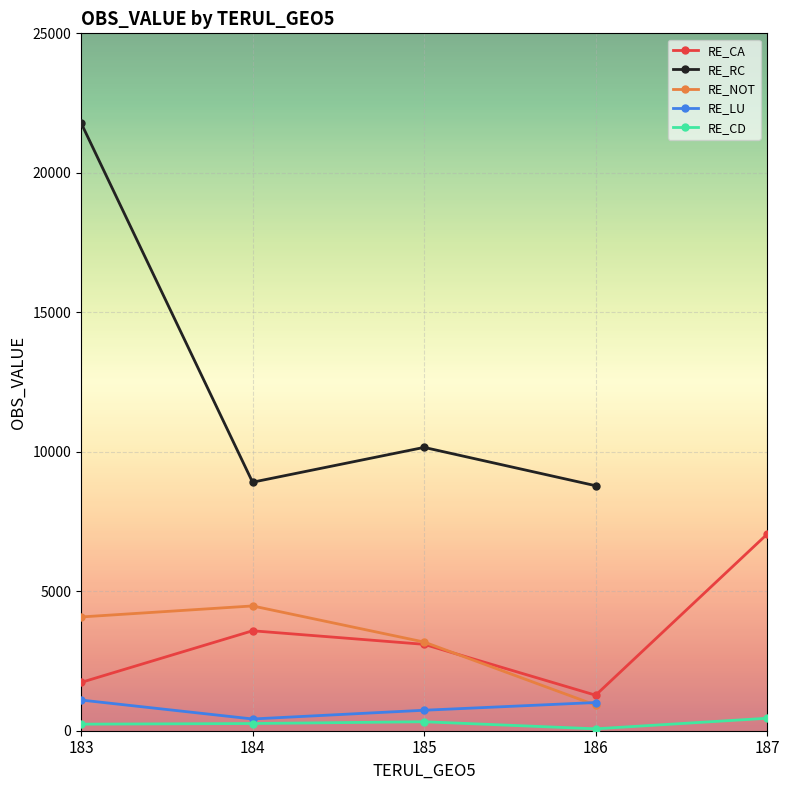

What is the lowest value of the RE_CA series?

1273